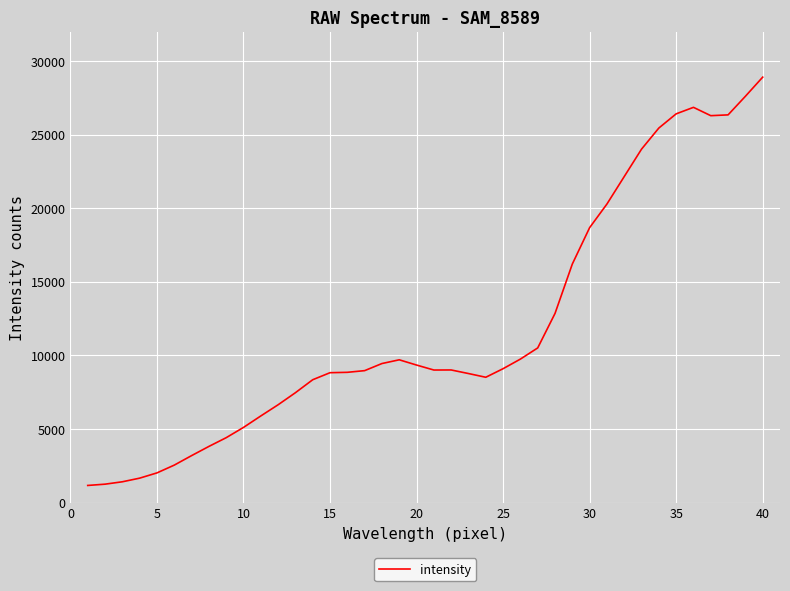

What is the maximum value shown in the chart?

28914